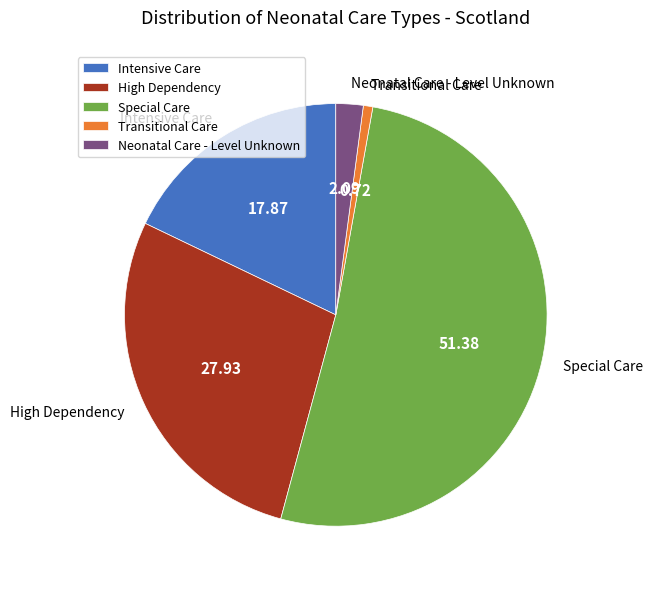

Does Special Care account for over 50% of the chart?

Yes